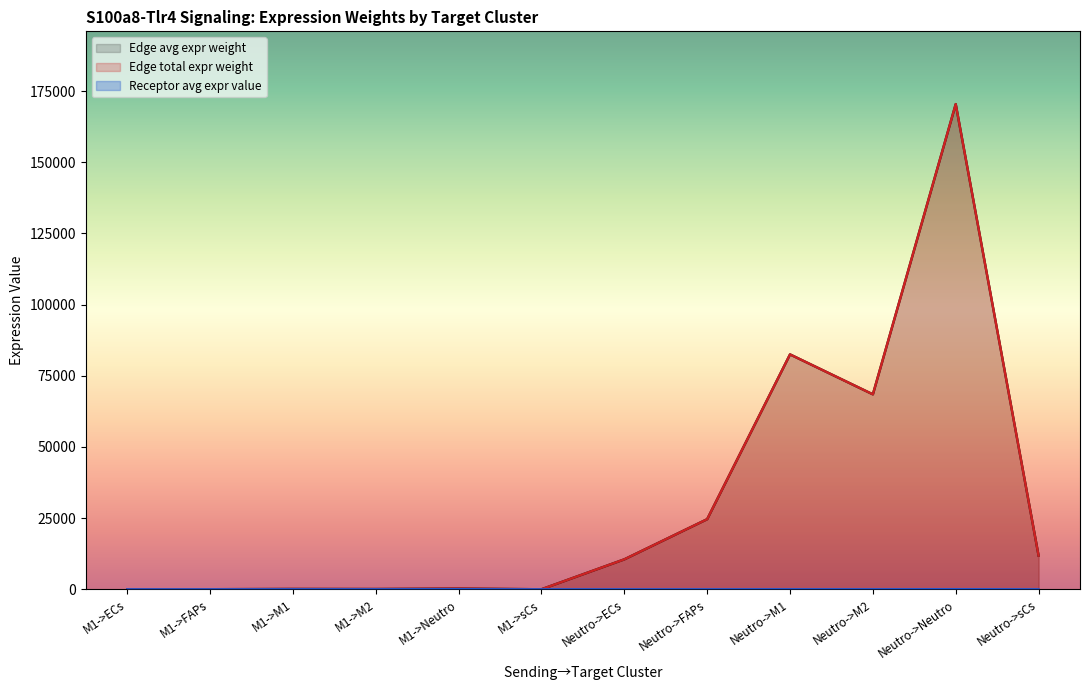

Is it true that Receptor average expression value equals 1.2 at M1->sCs?

False